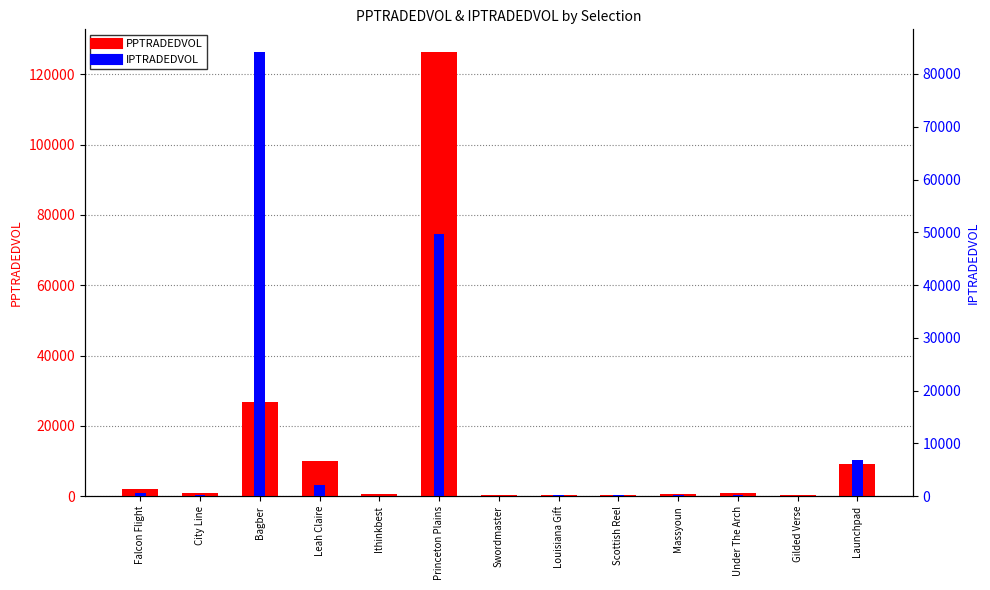

Rank the series by their maximum value, from highest to lowest.

PPTRADEDVOL, IPTRADEDVOL